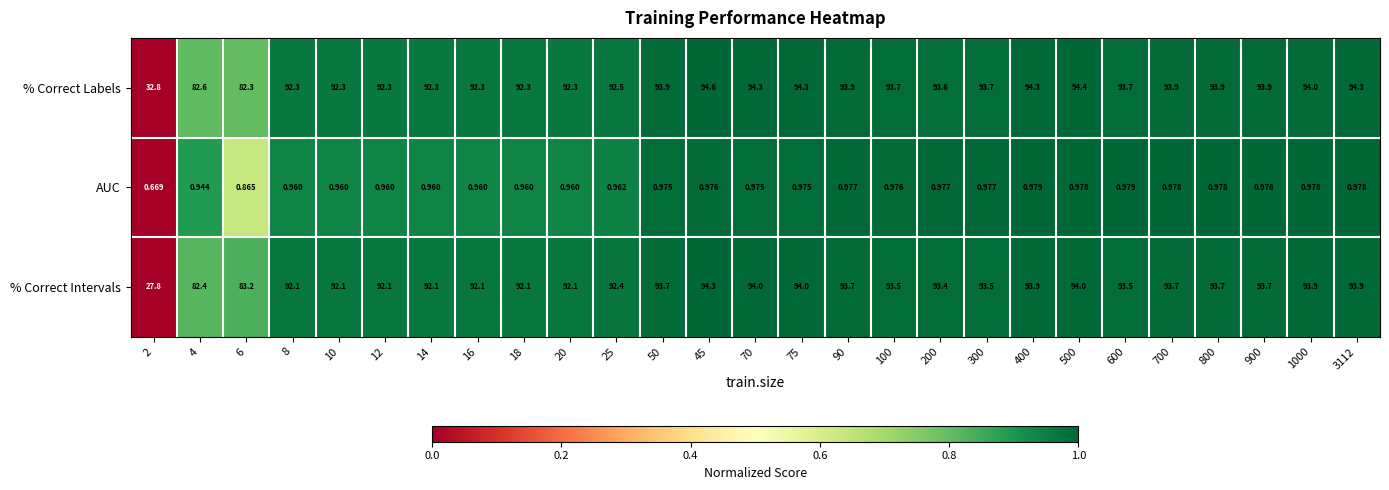

Which series has the largest total across all categories?

% Correct Labels